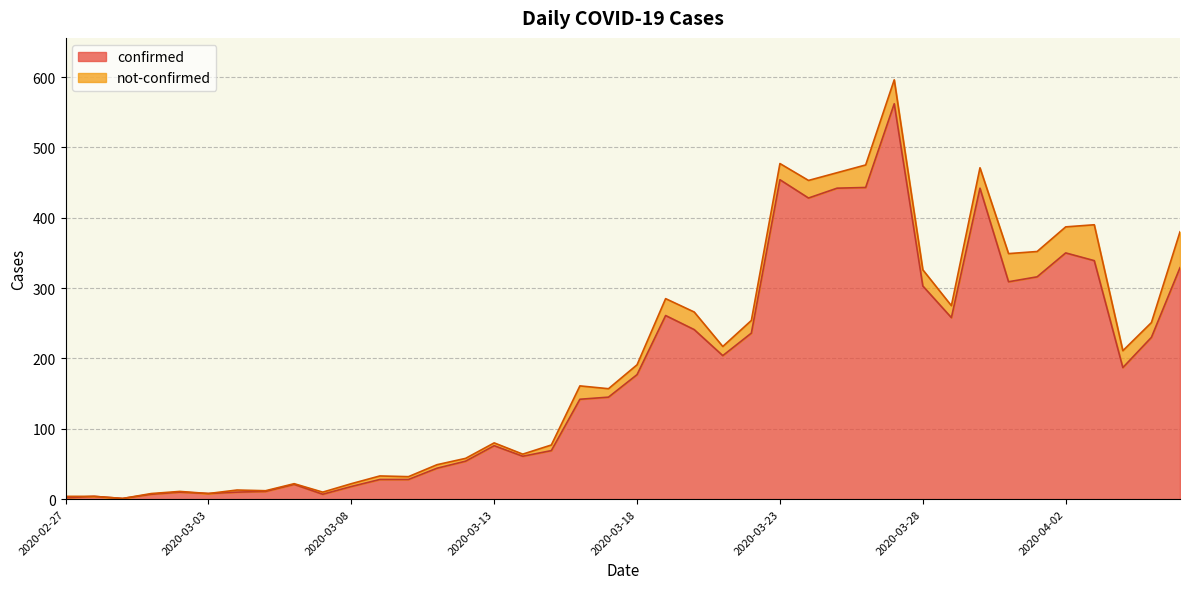

What is the label of the 30th point from the left?

2020-03-27